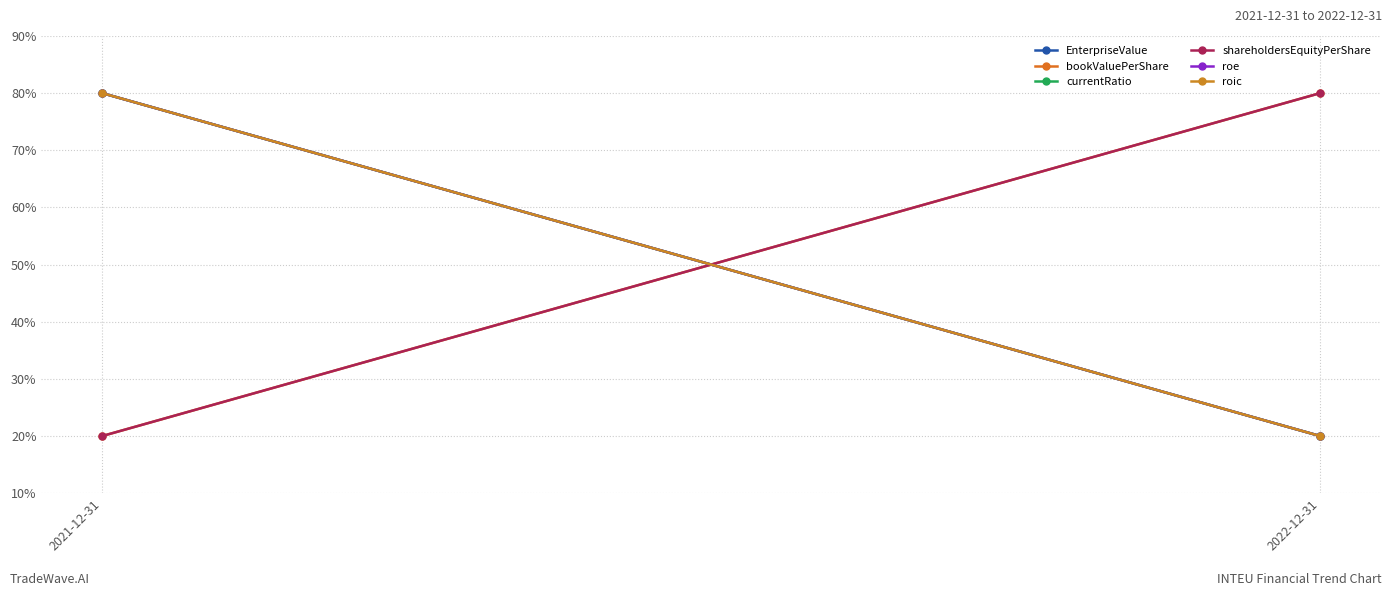

What is the label of the 2nd point from the right?

2021-12-31